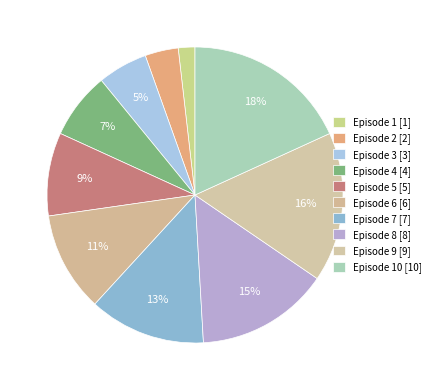

How many slices are in this pie chart?

10